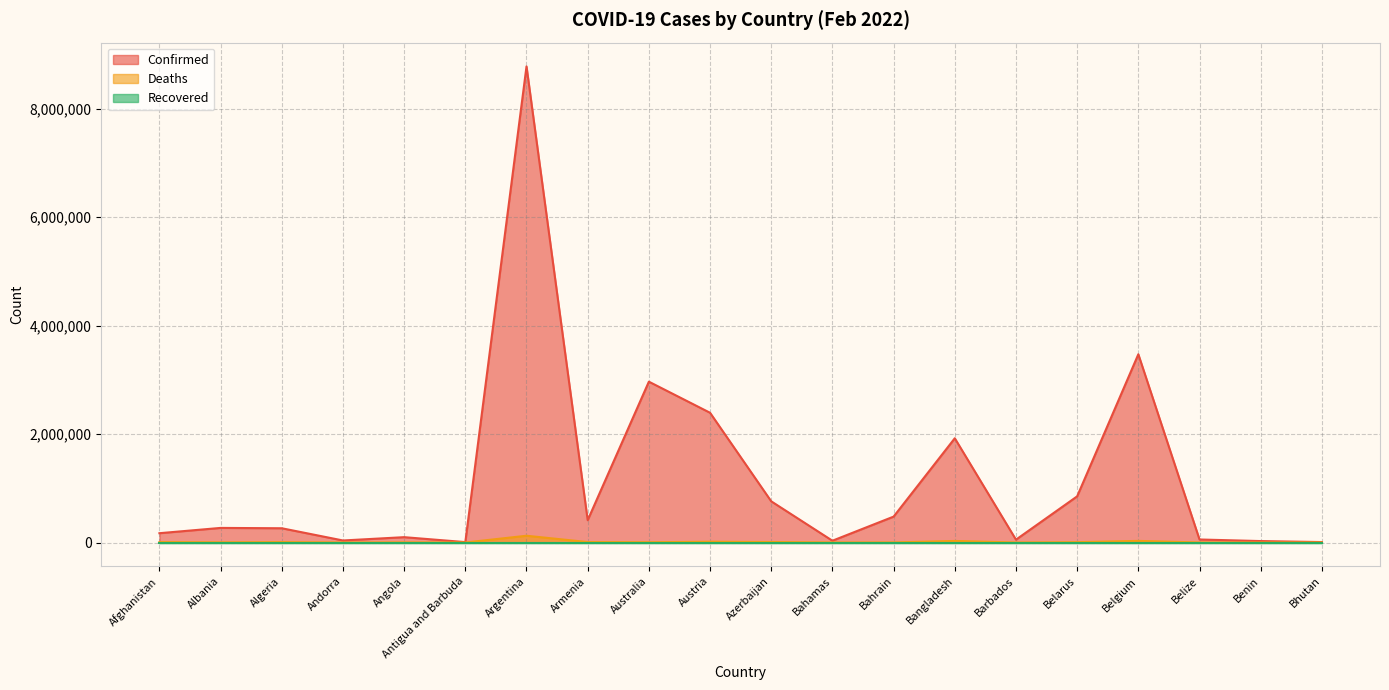

Between Barbados and Algeria, which is larger?

Algeria